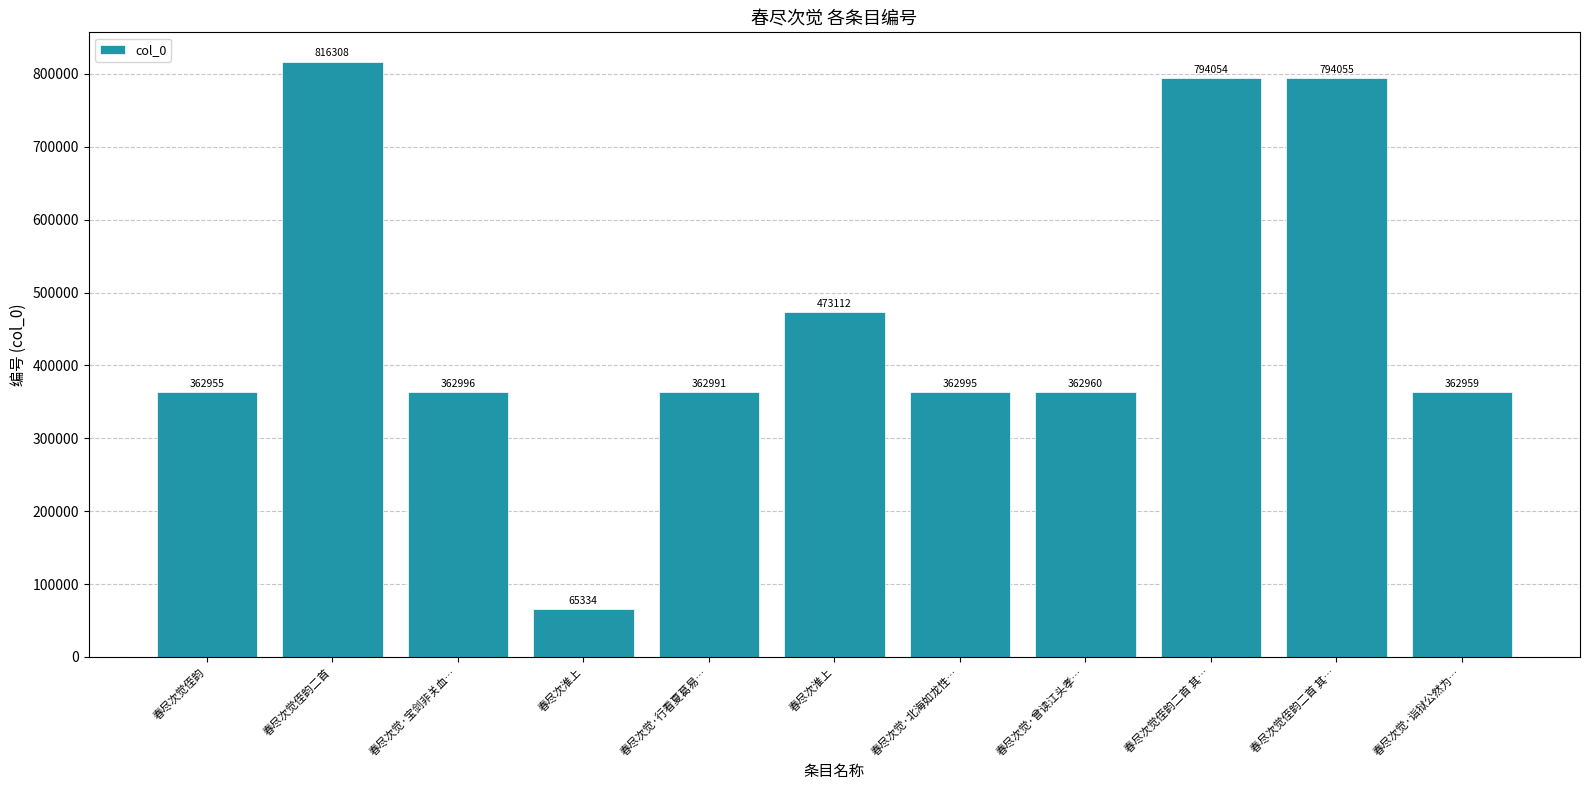

How many data points are less than 362995?

5